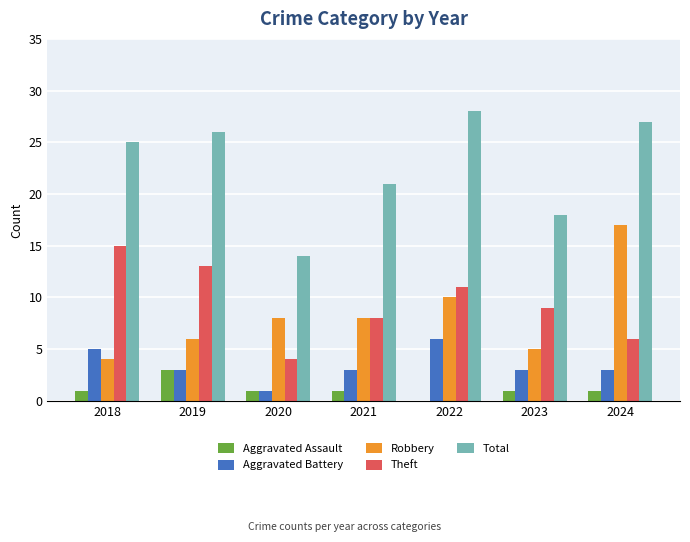

Is the value of Aggravated Assault at 2023 greater than the value of Aggravated Battery at 2023?

No